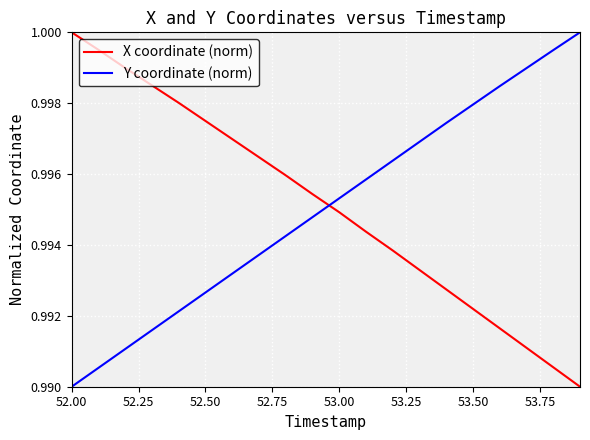

How many intersections are there between X coordinate (norm) and Y coordinate (norm)?

1